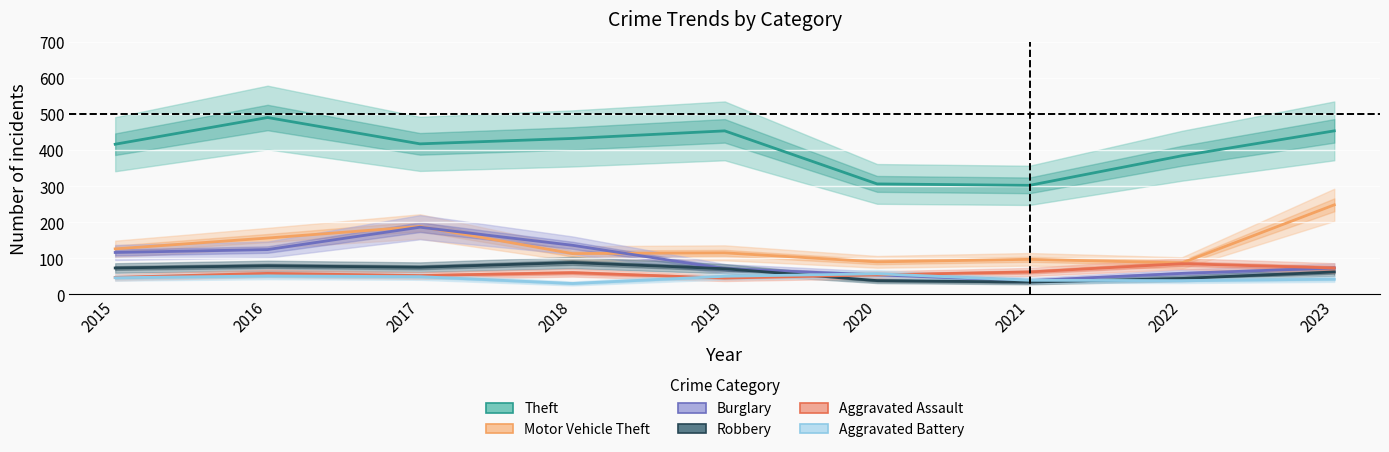

What is the difference between the maximum and minimum values in the Aggravated Battery series?

27